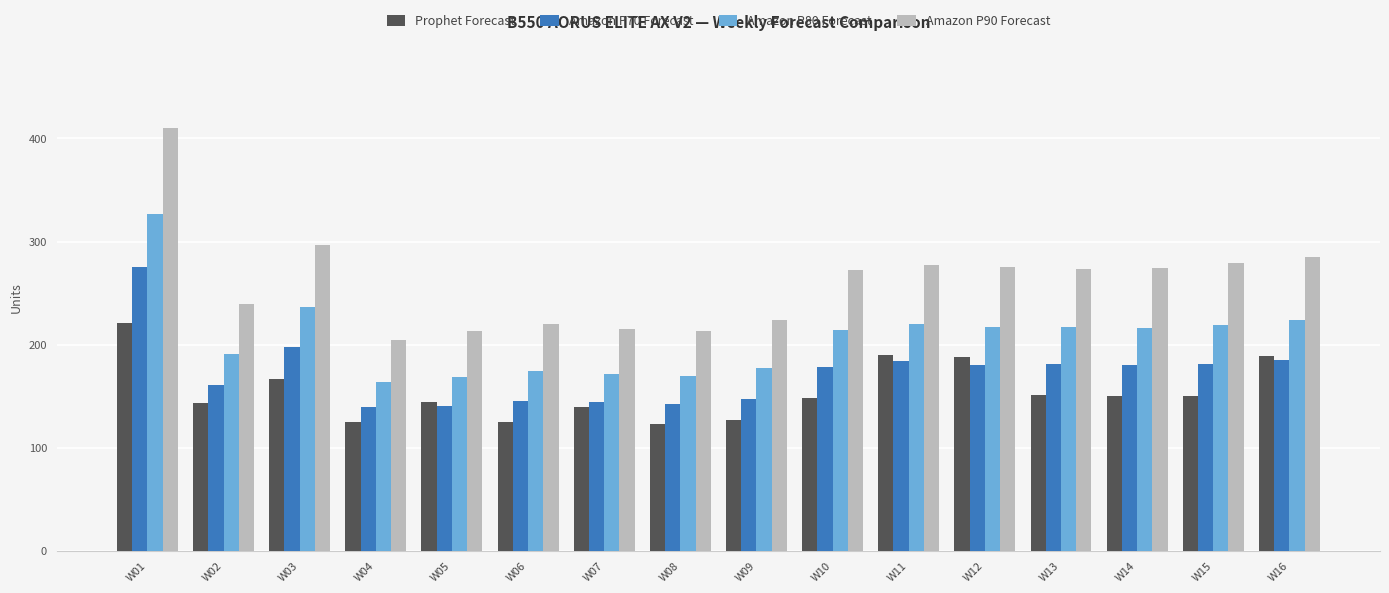

What is the average value of the Amazon P90 Forecast series?

260.6